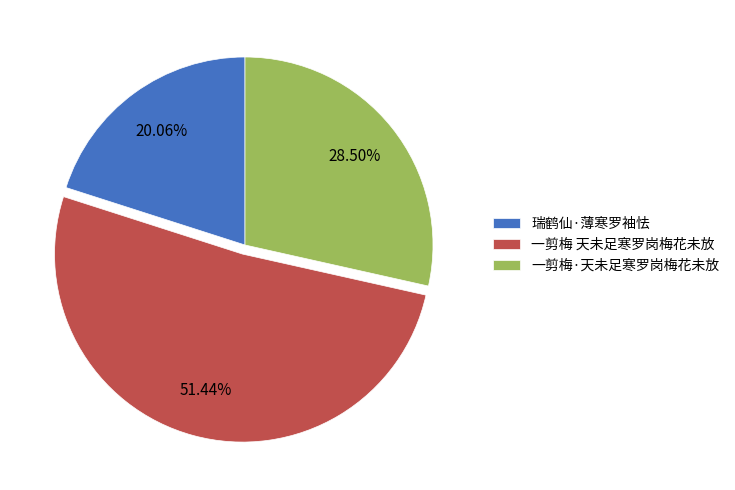

Is 一剪梅 天未足寒罗岗梅花未放 the majority of the pie?

Yes